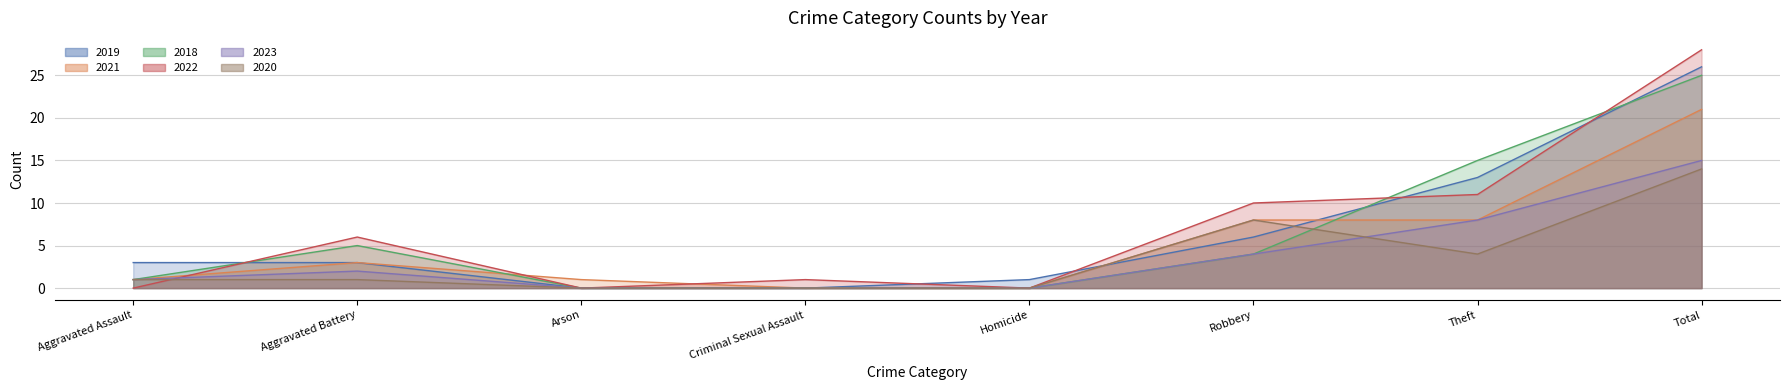

What are all the series names shown in the legend?

2019, 2021, 2018, 2022, 2023, 2020